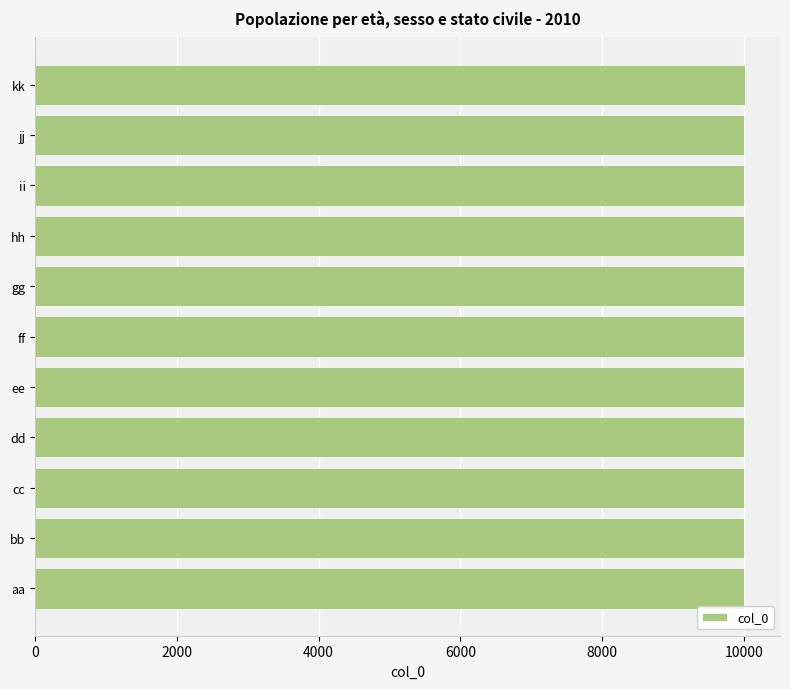

True or false: the data shows 15837 at kk.

False